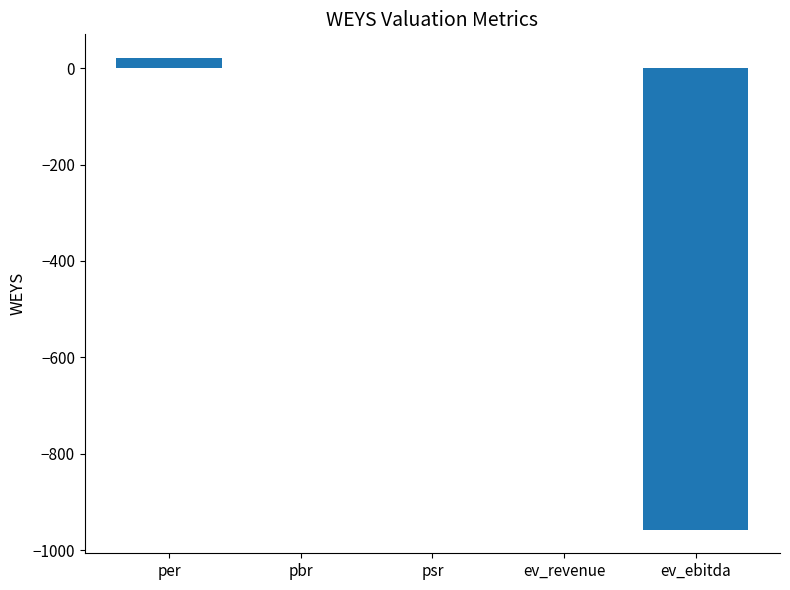

What is the sum of all values?

-933.6